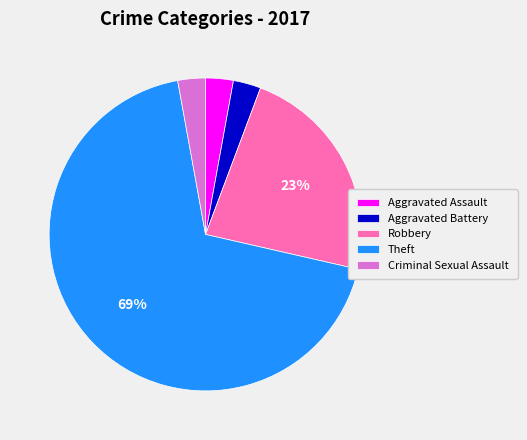

Do Aggravated Battery and Theft together represent more than half of the pie?

Yes